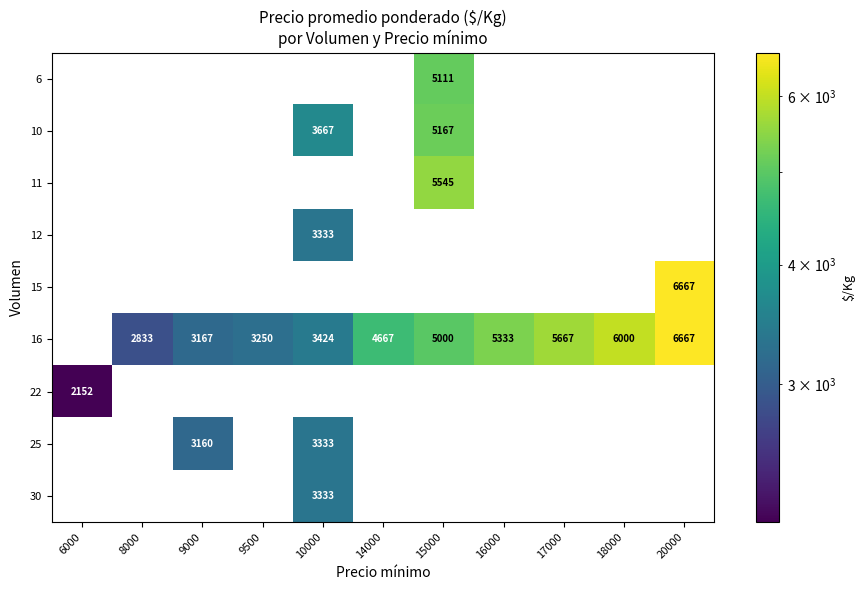

True or false: 16 has a value of 6826 at 15000.

False